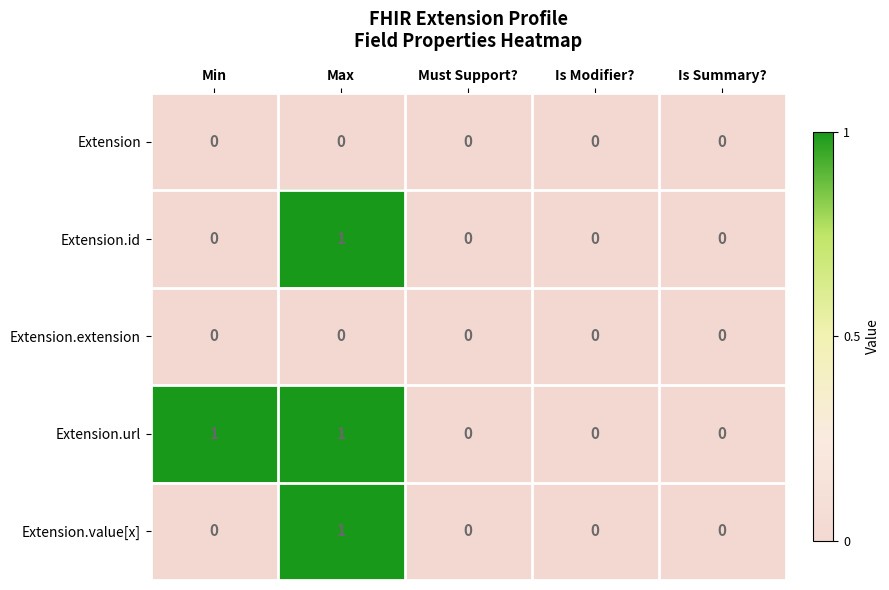

Which series has the largest total across all categories?

Extension.url